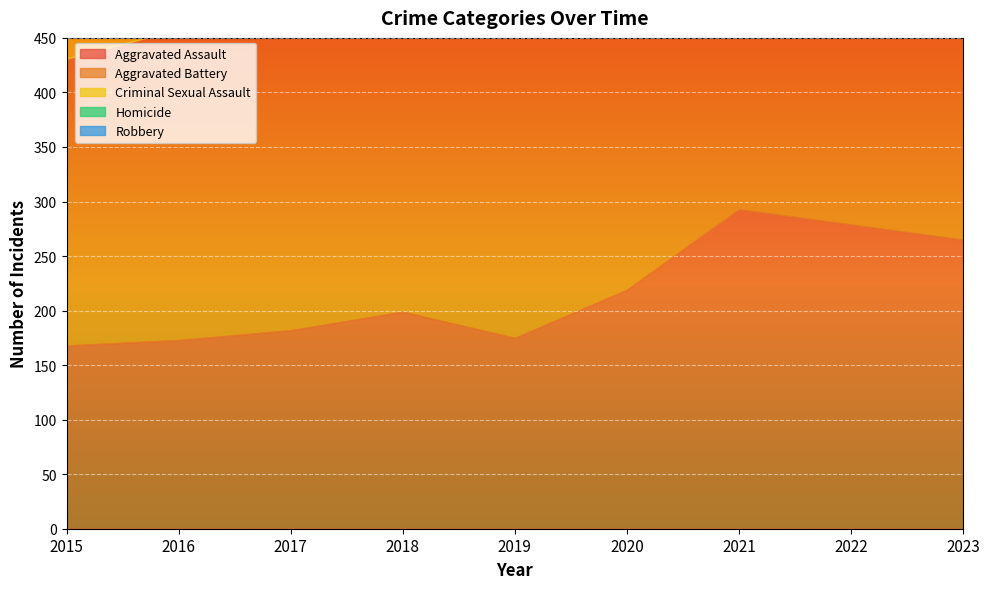

What is the difference between the second highest and second lowest values in the Aggravated Battery series?

90